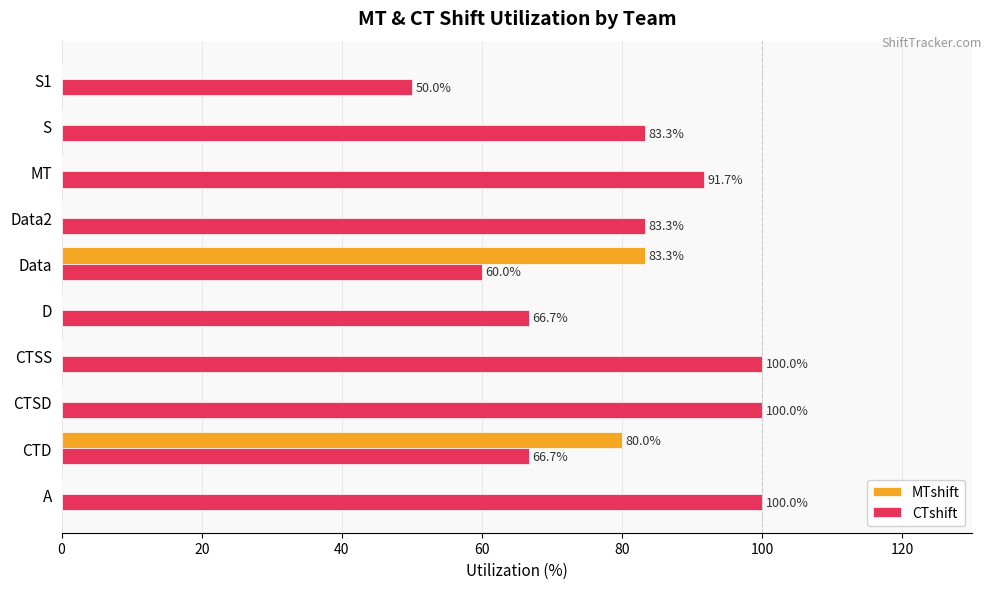

Between CTD and Data, which series saw the biggest shift?

CTshift